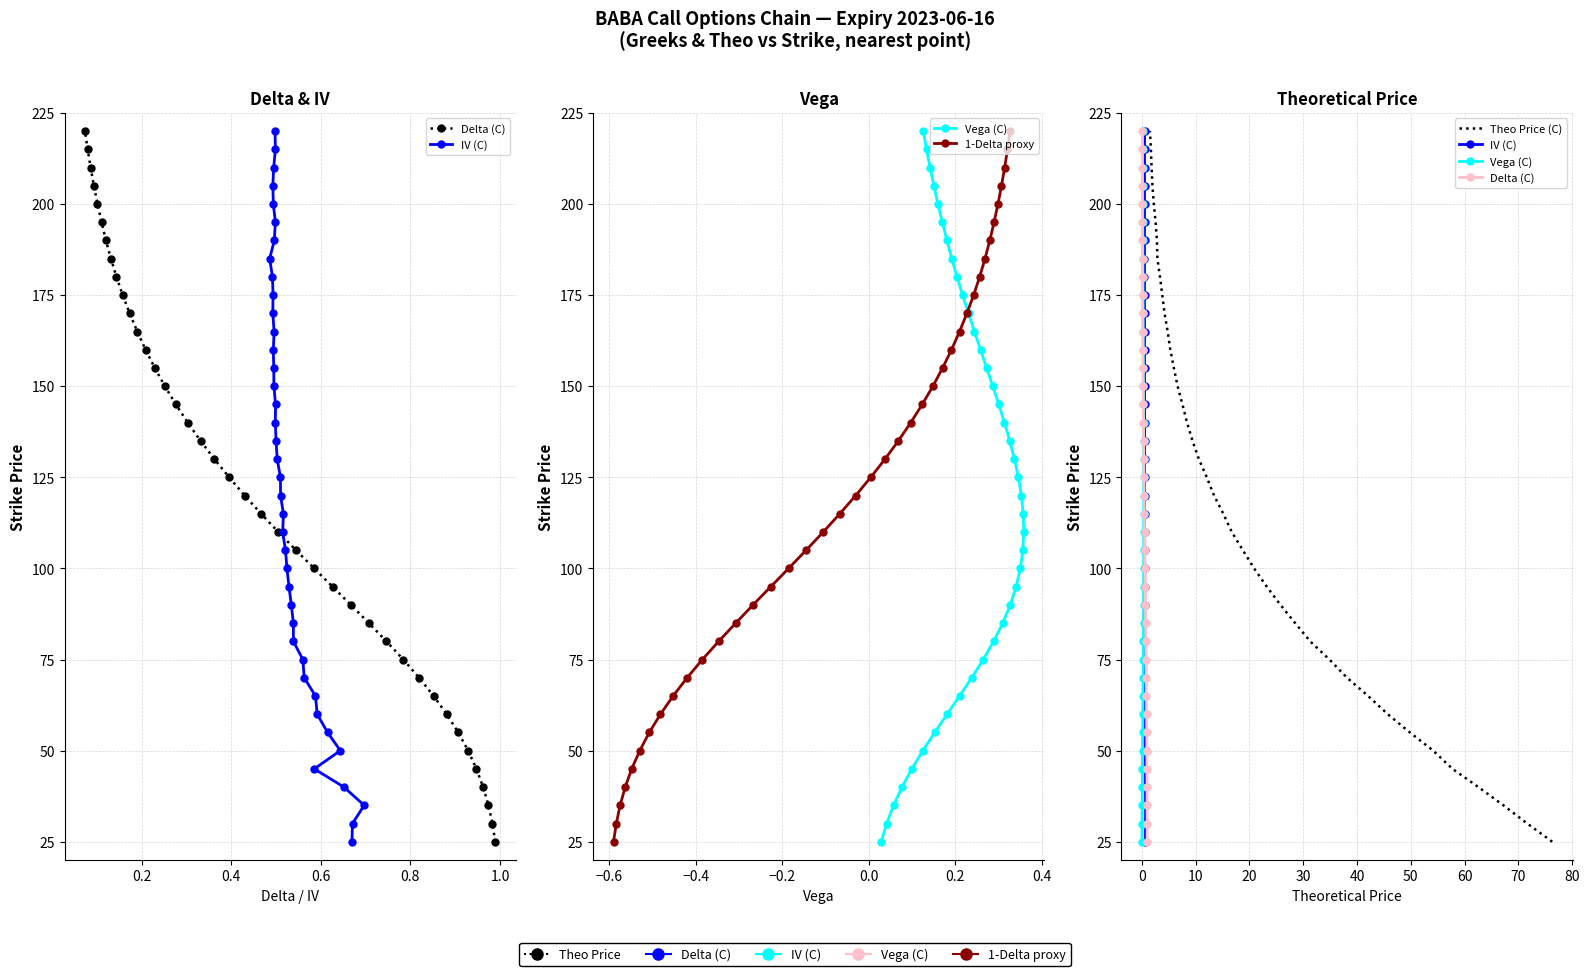

How many data points in 1-Delta proxy are less than 125?

20